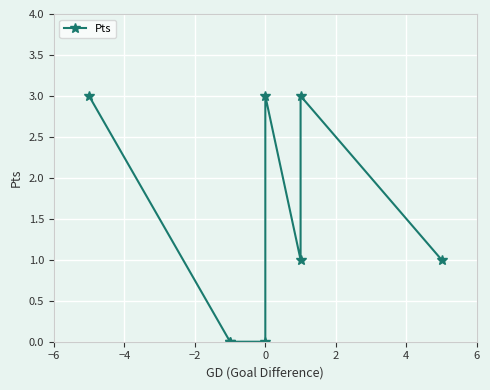

What is the sum of the values at −6 and 0?

3